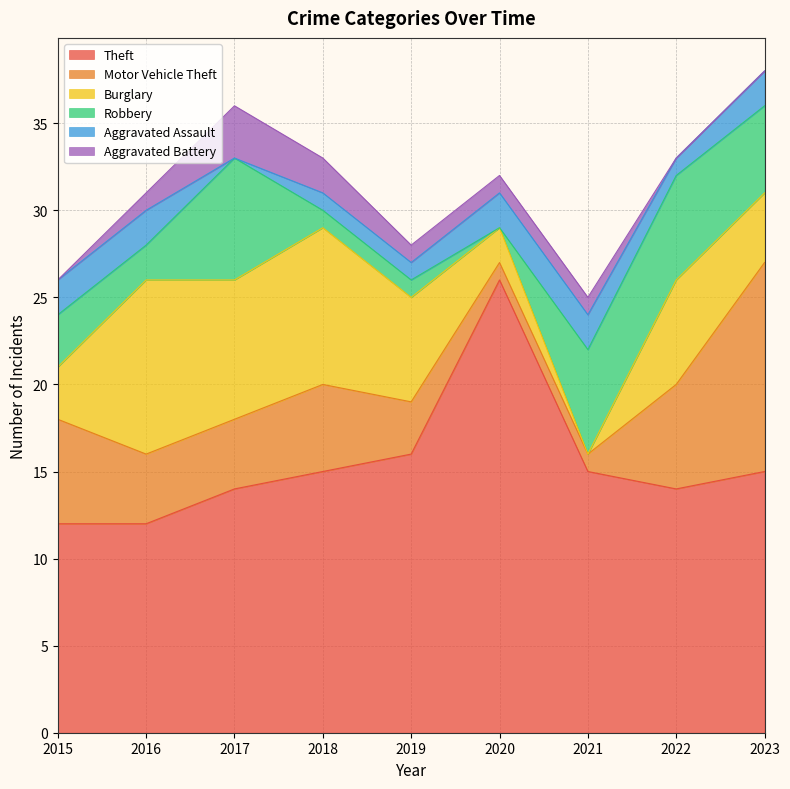

List the labels in order of Aggravated Assault value, smallest first.

2017, 2018, 2019, 2022, 2015, 2016, 2020, 2021, 2023